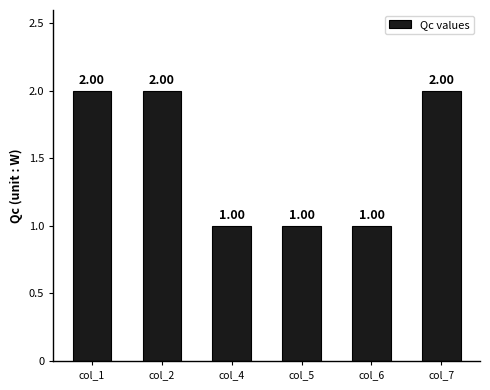

The value at col_7 is 3. True or false?

False